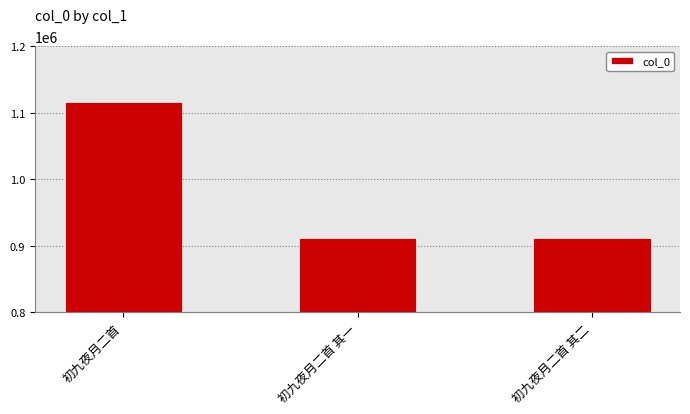

What is the value of the 1st bar from the left?

1115700